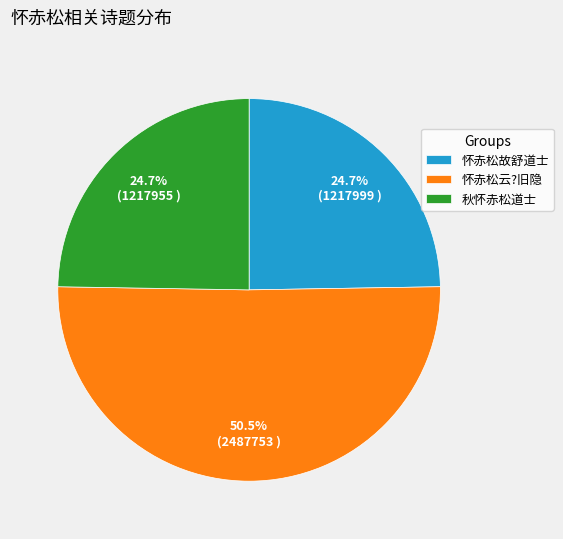

To the nearest percent, what is the difference between the 秋怀赤松道士 and 怀赤松云?旧隐 slice percentages?

26%